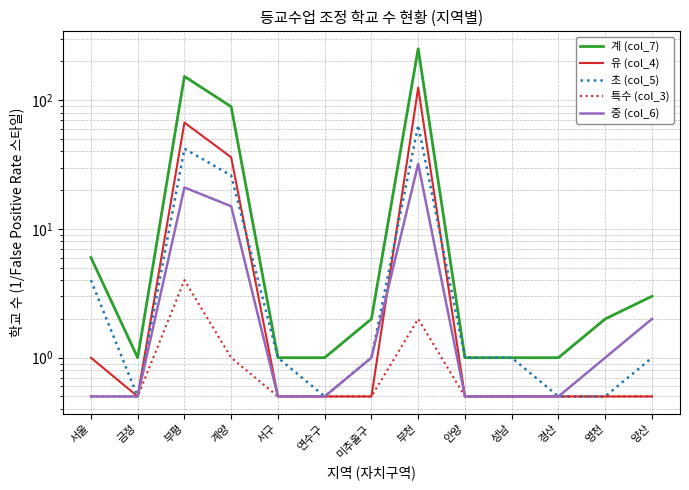

What is the minimum value for 특수 (col_3)?

0.5